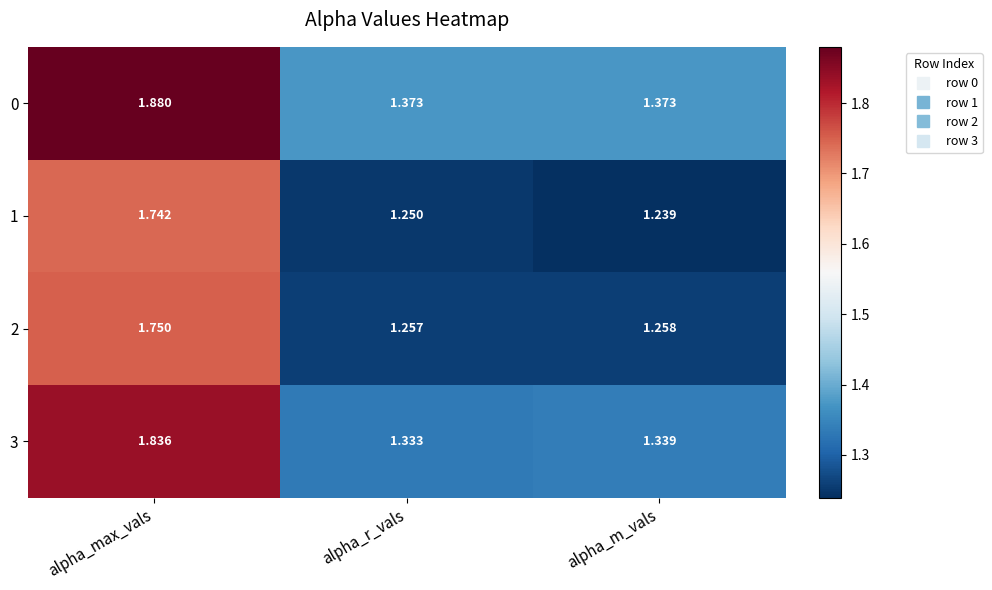

Where is 3 nearest to the value 1?

alpha_r_vals